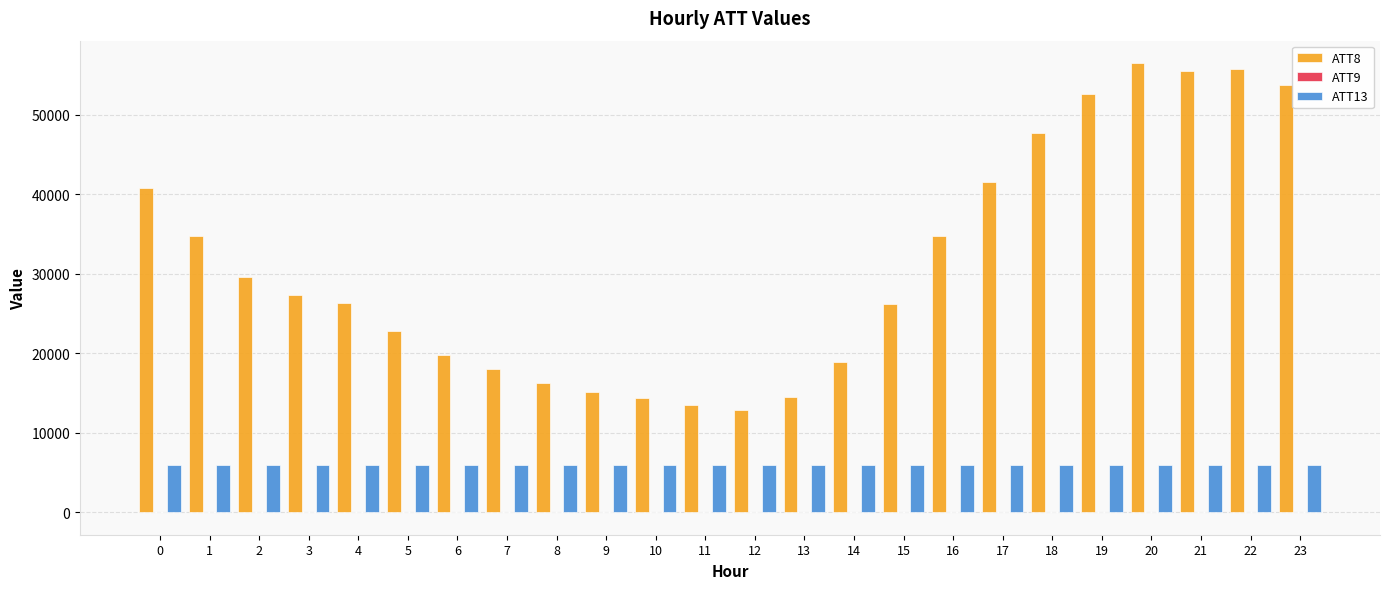

Which series has the largest total across all categories?

ATT8